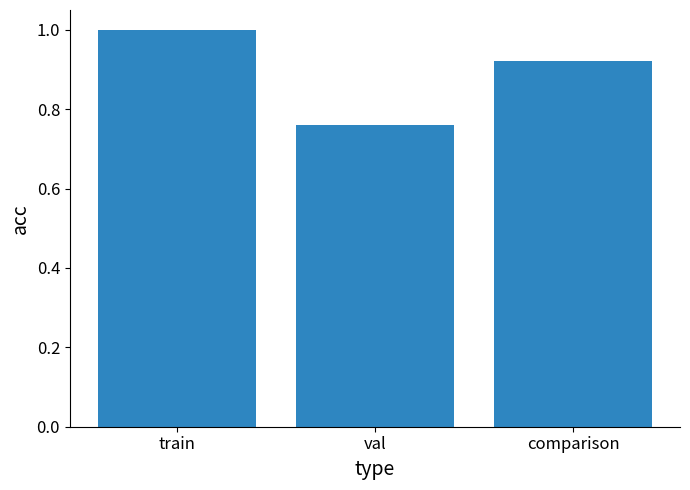

How many values are between 0 and 1?

3